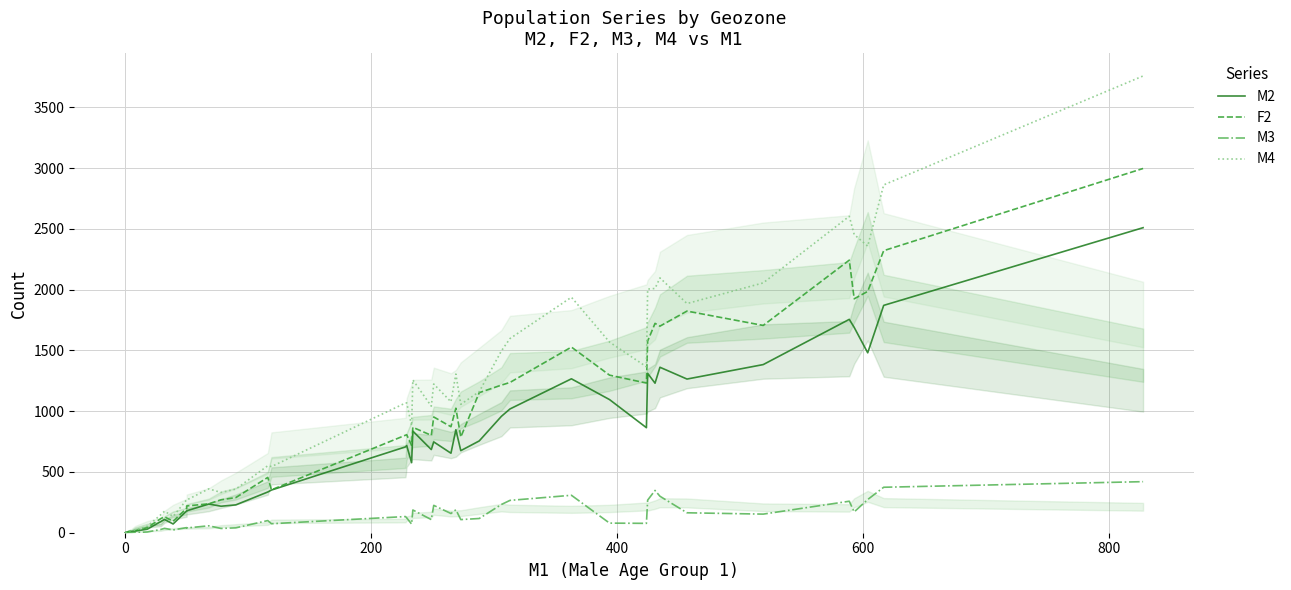

Does the chart have visible grid lines?

Yes